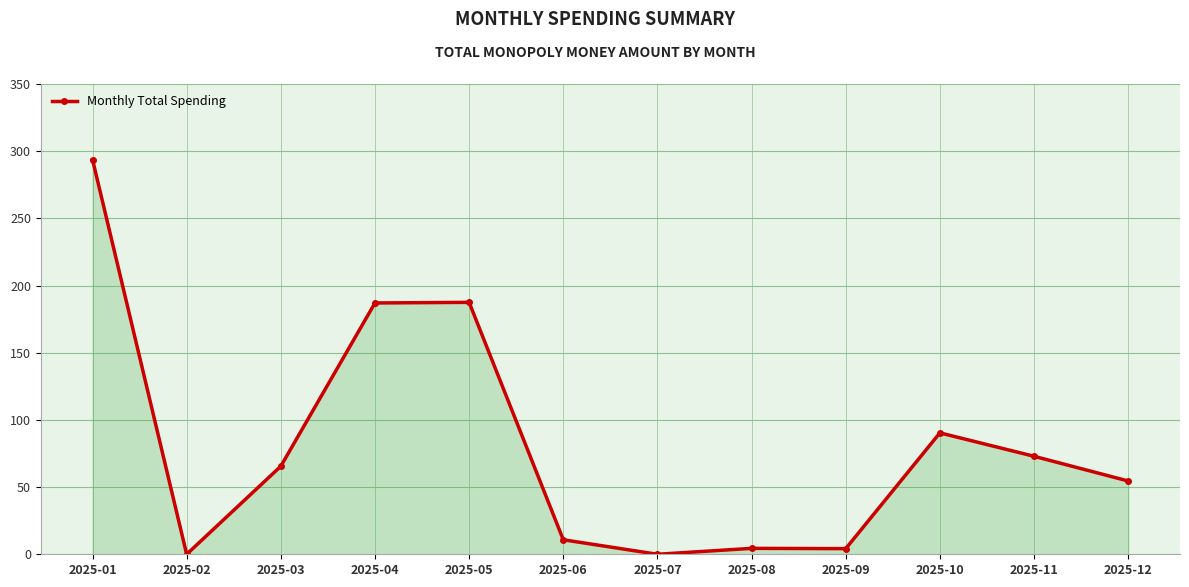

Which label corresponds to the largest value in the chart?

2025-01